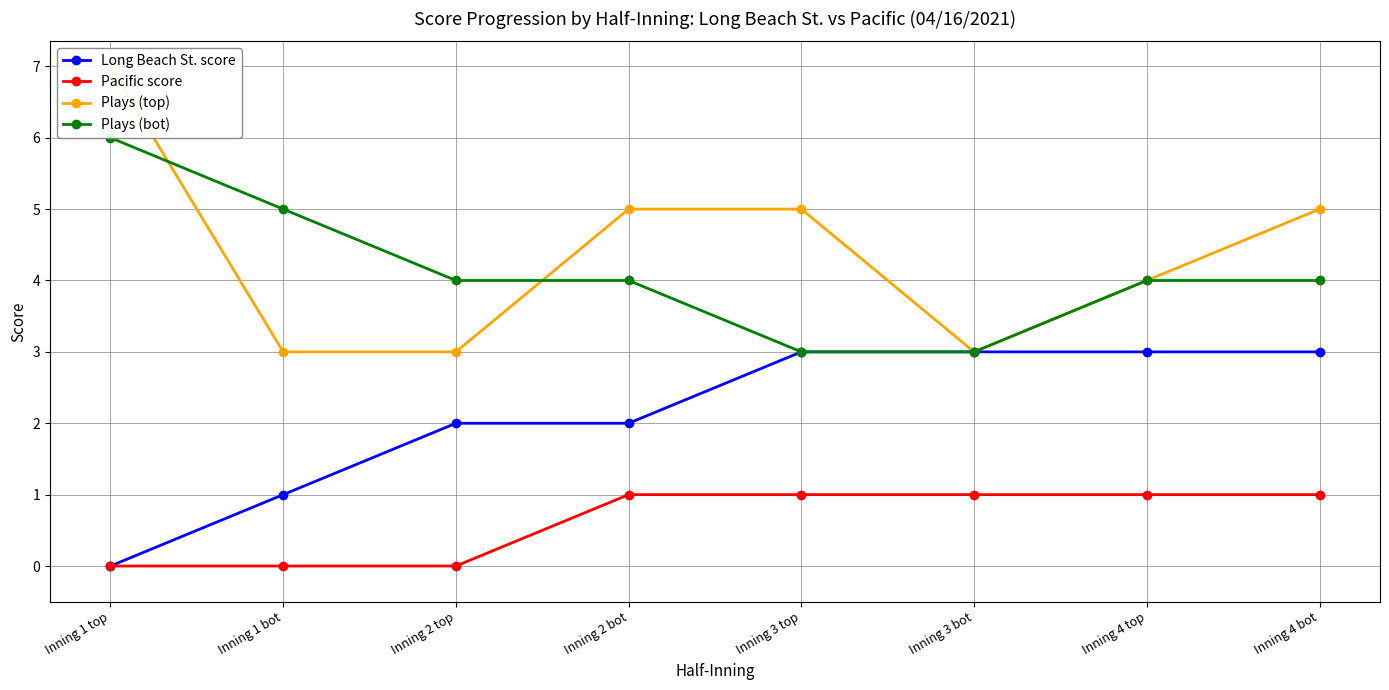

Where is Pacific score nearest to the value 0?

Inning 1 top